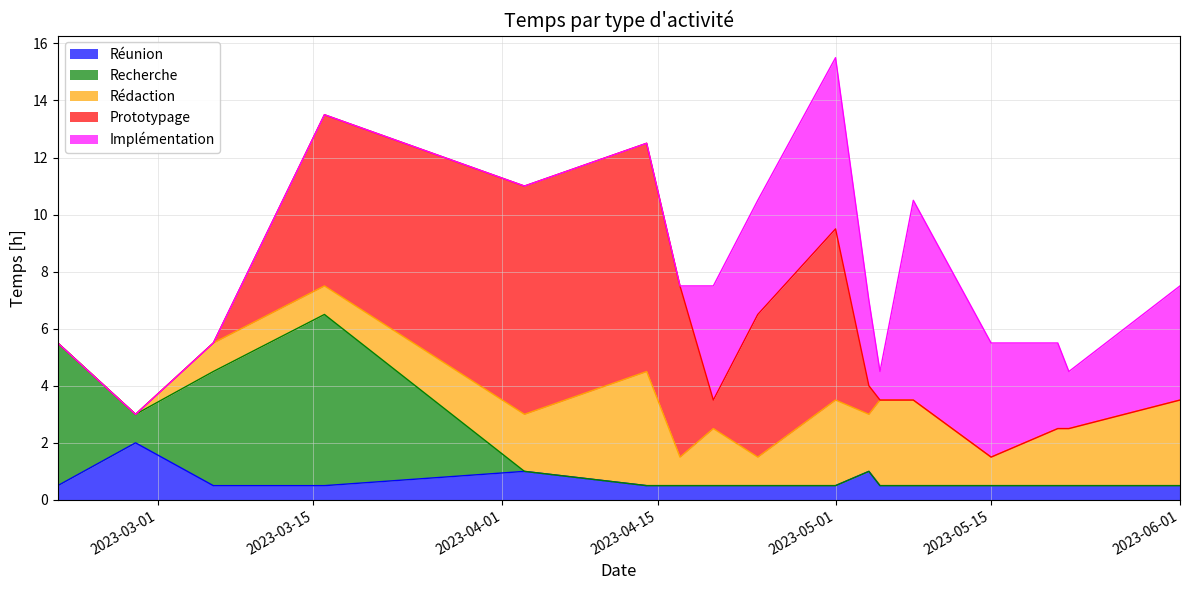

At how many categories does at least one series exceed 4?

8